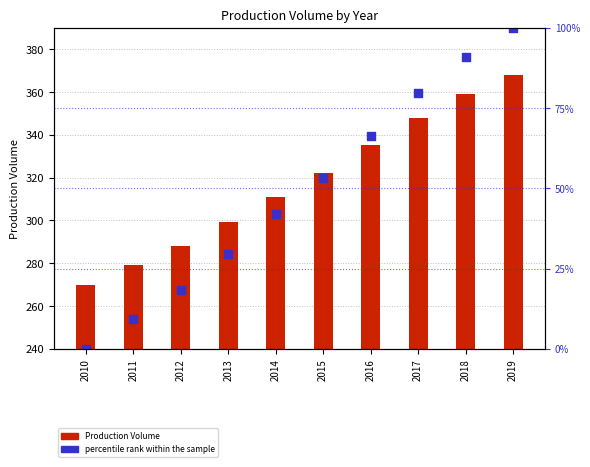

At how many categories does at least one series exceed 236?

10